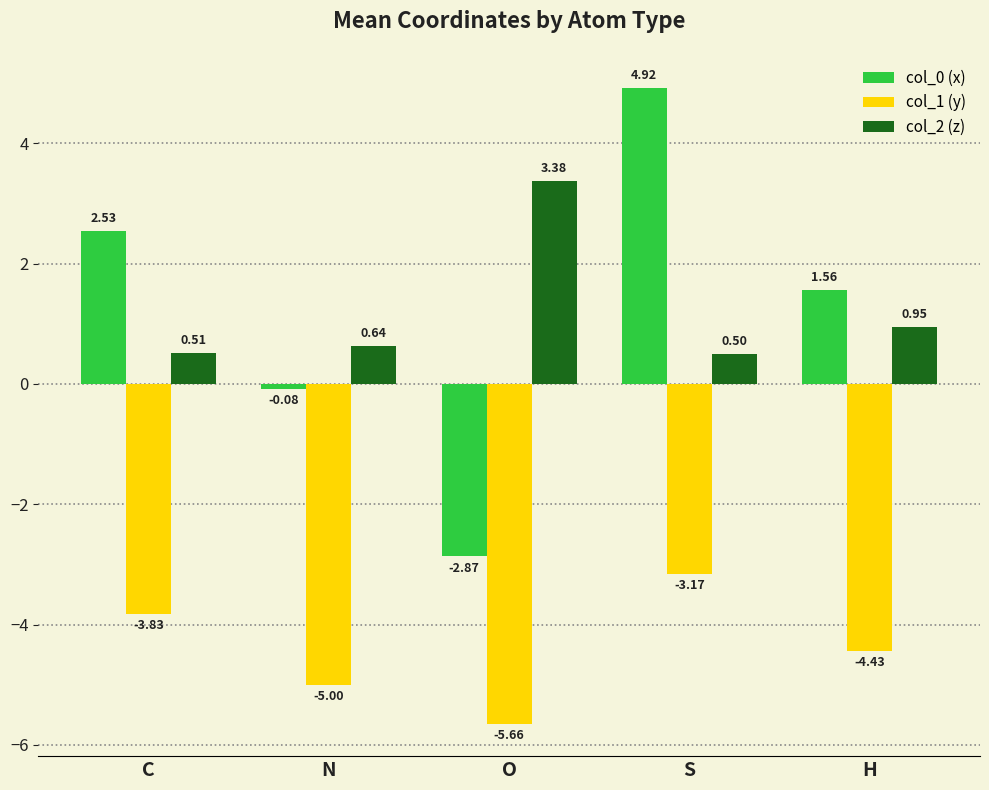

What is the difference between the second highest and second lowest values in the col_0 (x) series?

2.6